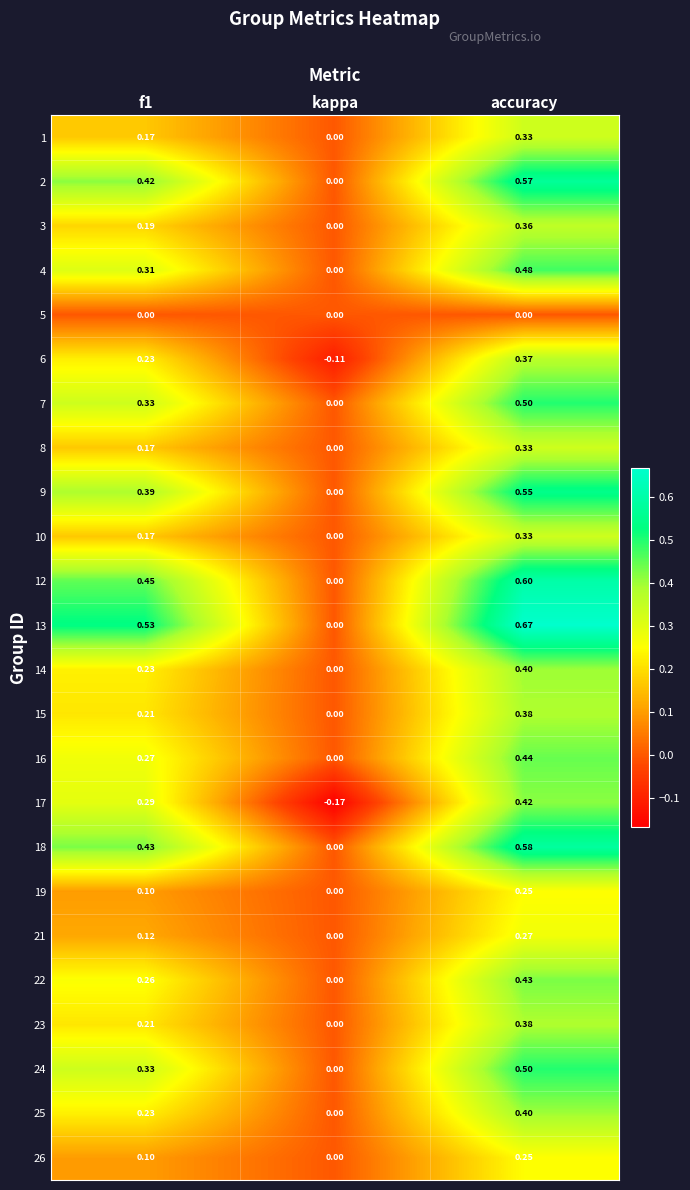

At which category is the sum across all series the highest?

accuracy